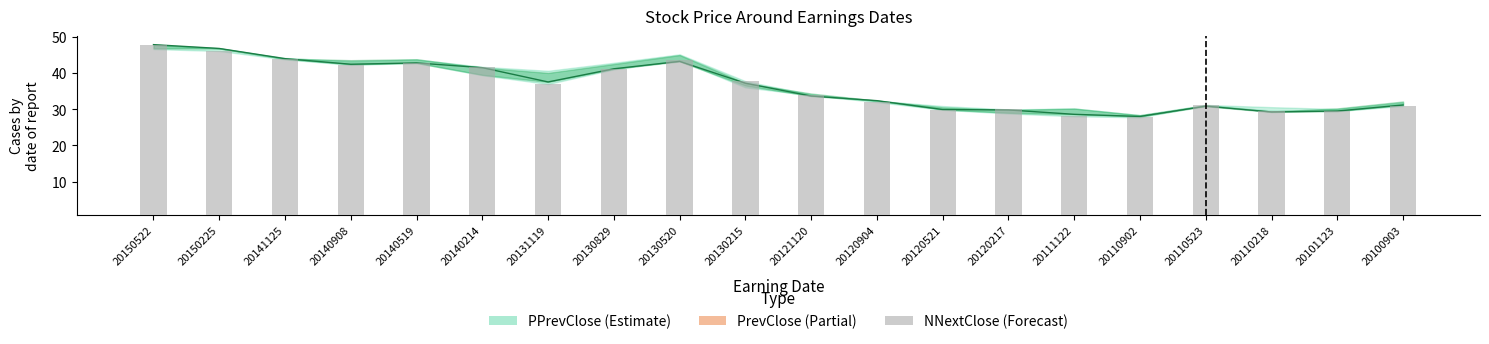

Between 20131119 and 20130829, which series saw the biggest shift?

NNextClose